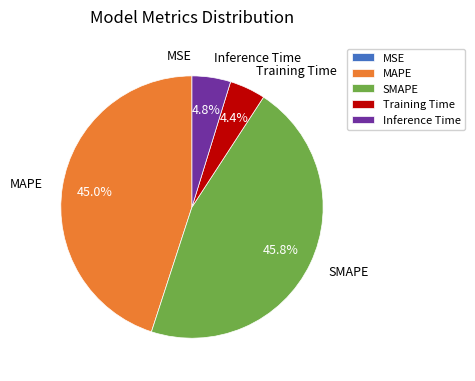

How much of the chart is everything except Training Time?

95.6%